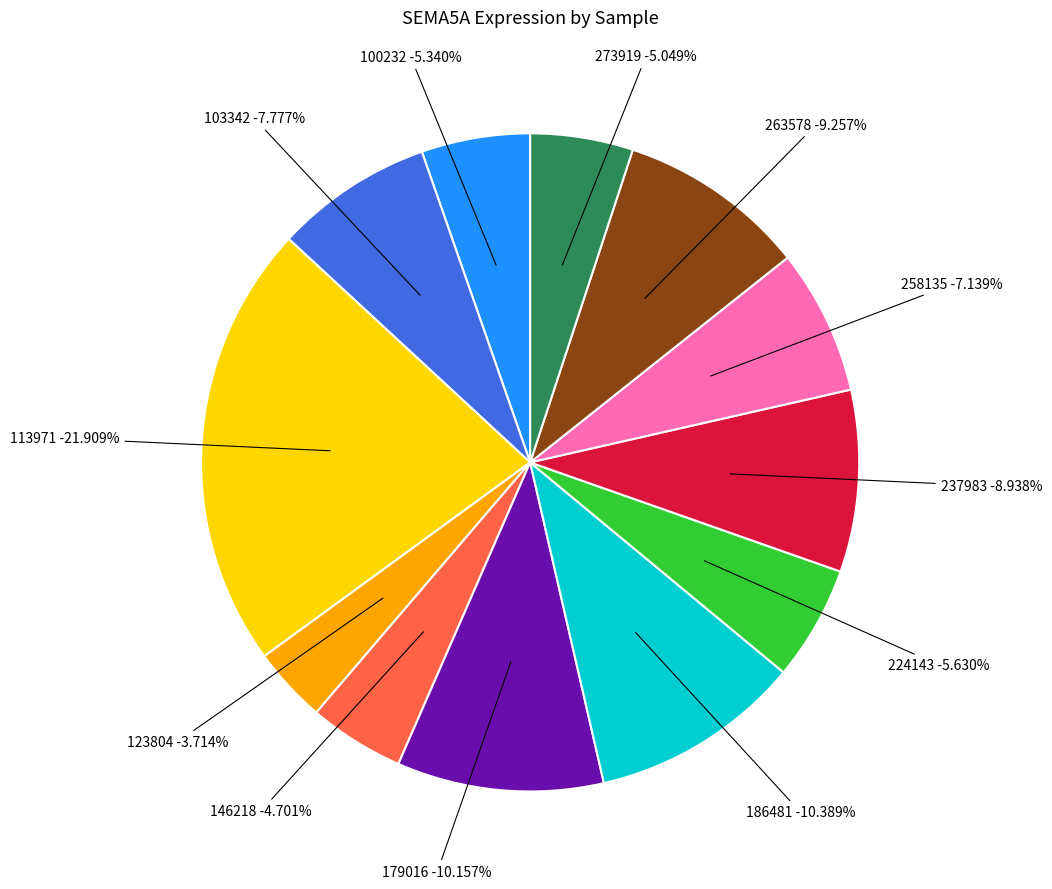

Between 224143 and 146218, which is larger?

224143